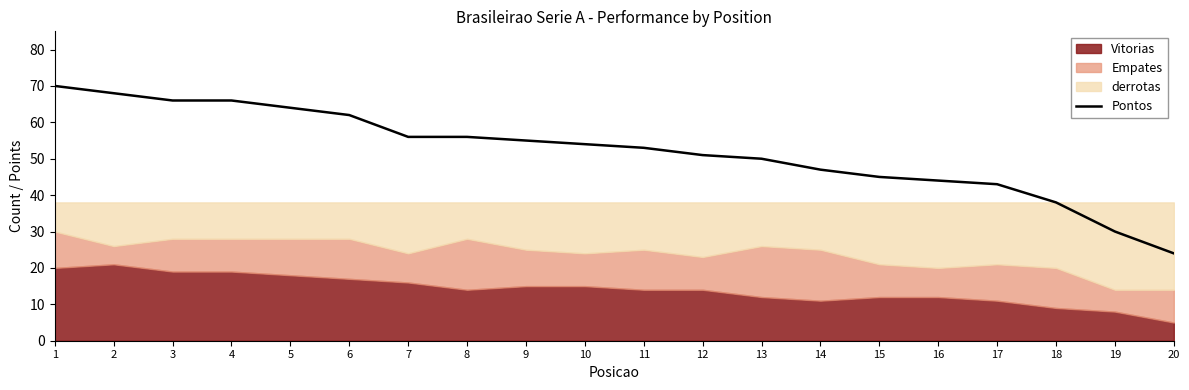

True or false: the data shows 92 at 6.

False